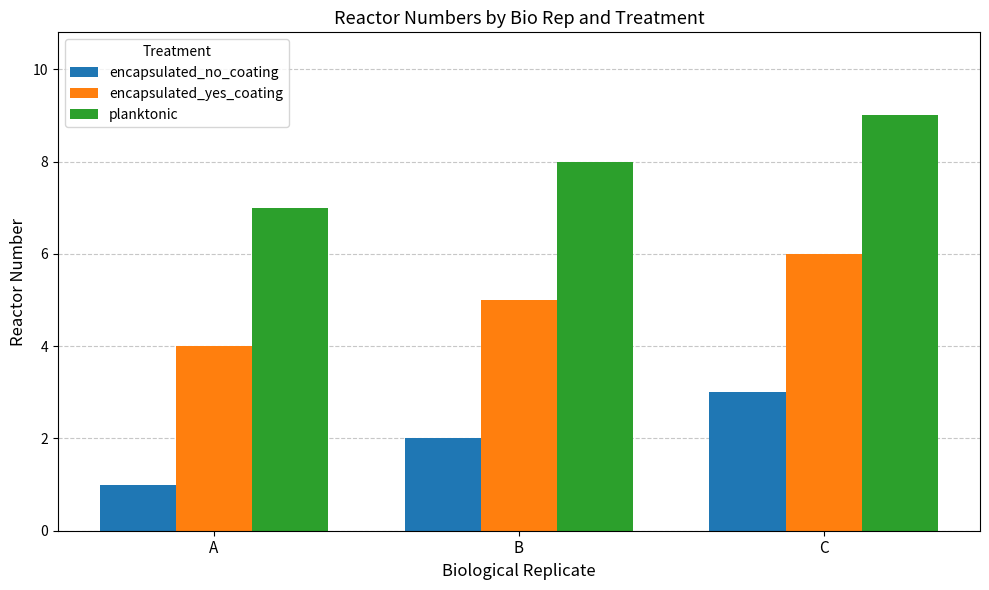

Is the value of encapsulated_no_coating at A greater than the value of encapsulated_yes_coating at B?

No